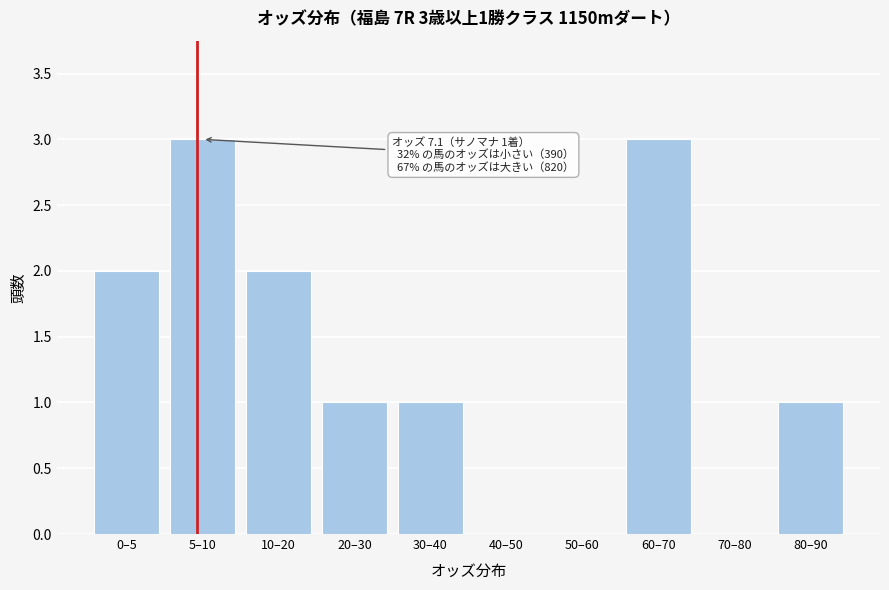

Reading right to left, transcribe all the data shown in this chart.

80–90=1	70–80=0	60–70=3	50–60=0	40–50=0	30–40=1	20–30=1	10–20=2	5–10=3	0–5=2